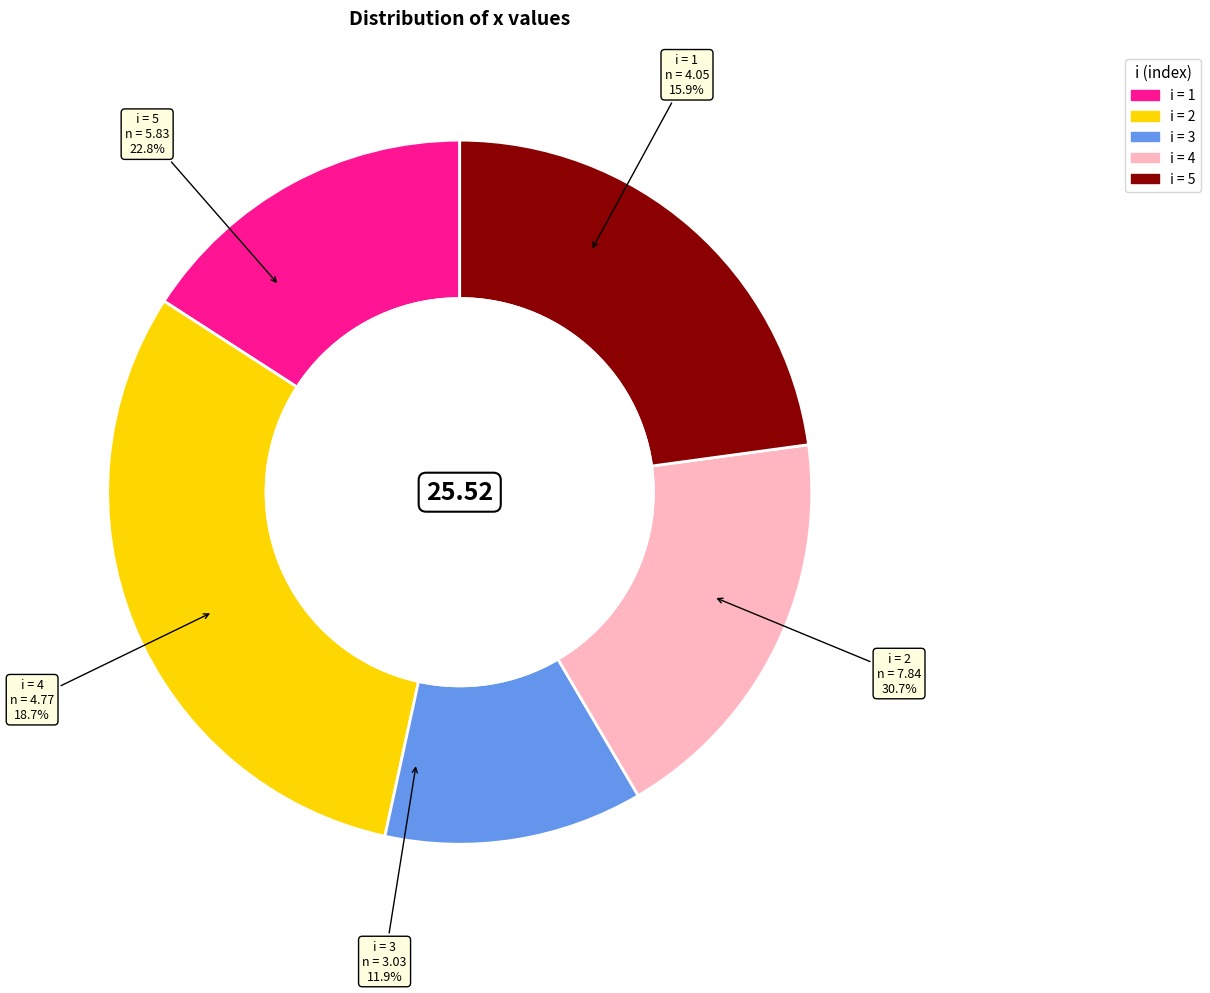

The 4 slice represents 29% of the pie. True or false?

False